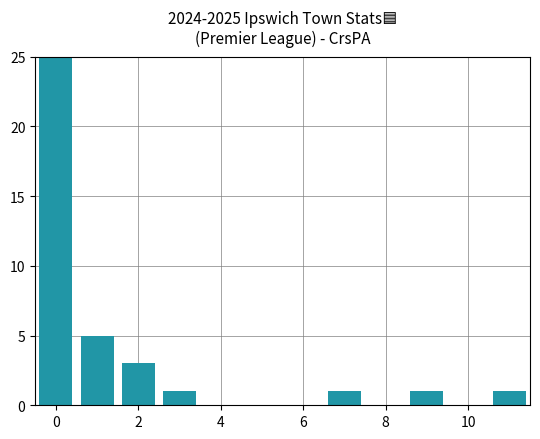

What is the value of the 2nd bar from the left?

5